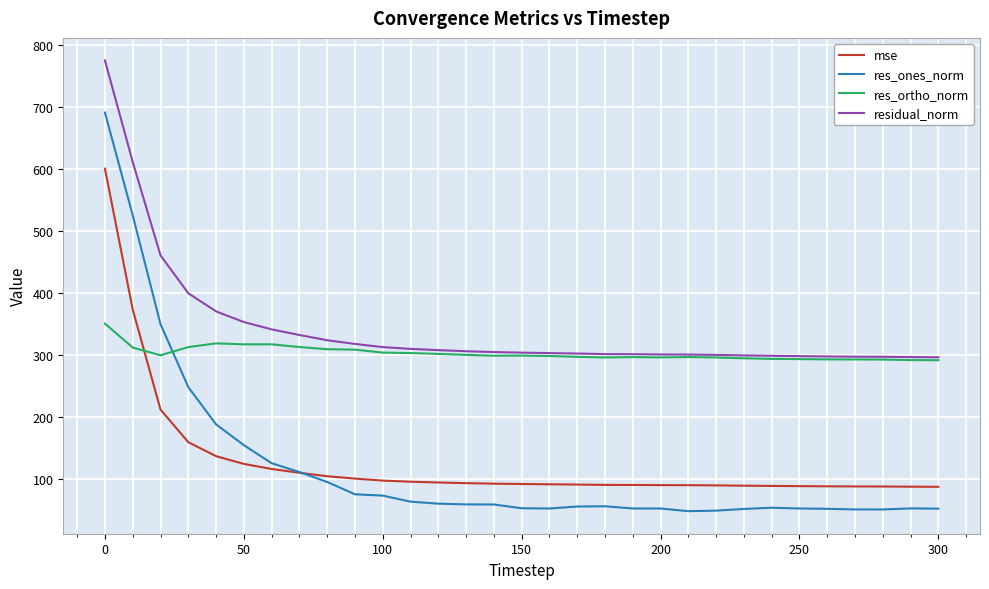

True or false: residual_norm and mse intersect in this chart.

False